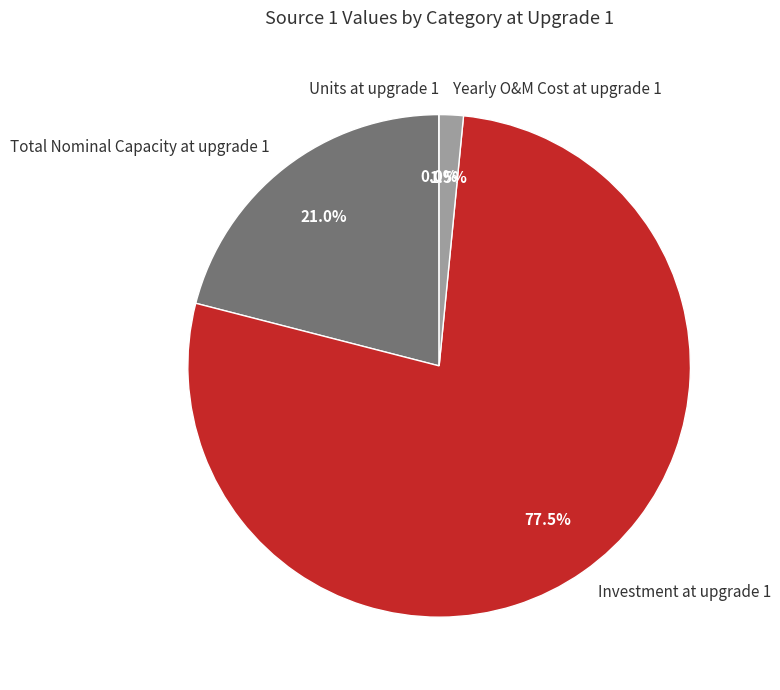

Is there a majority slice in this chart?

Yes